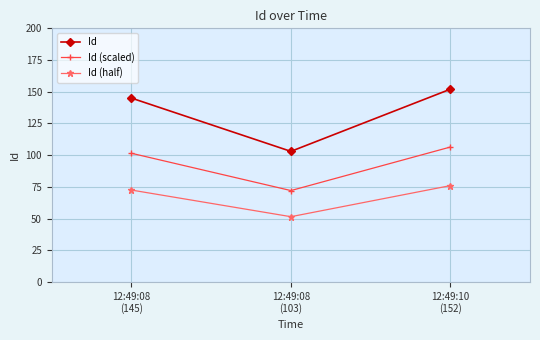

Which category has the highest value in the Id (half) series?

12:49:10
(152)